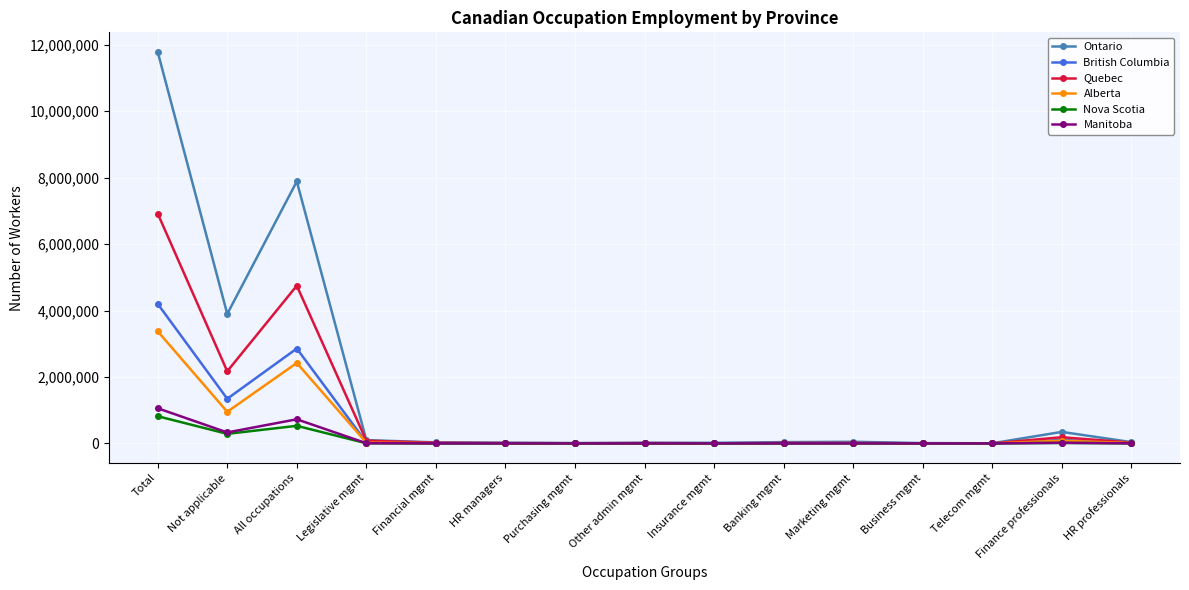

True or false: Ontario has more than 1 points higher than both neighbors.

True